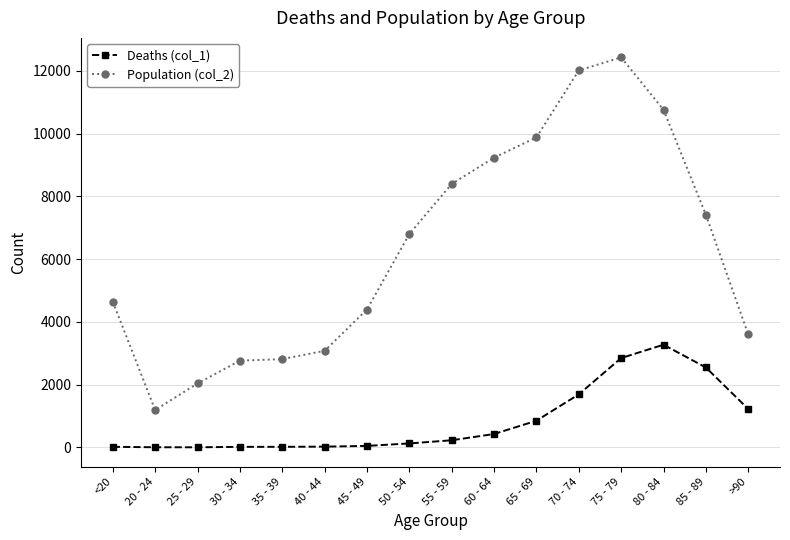

True or false: Deaths (col_1) and Population (col_2) cross at least once.

False